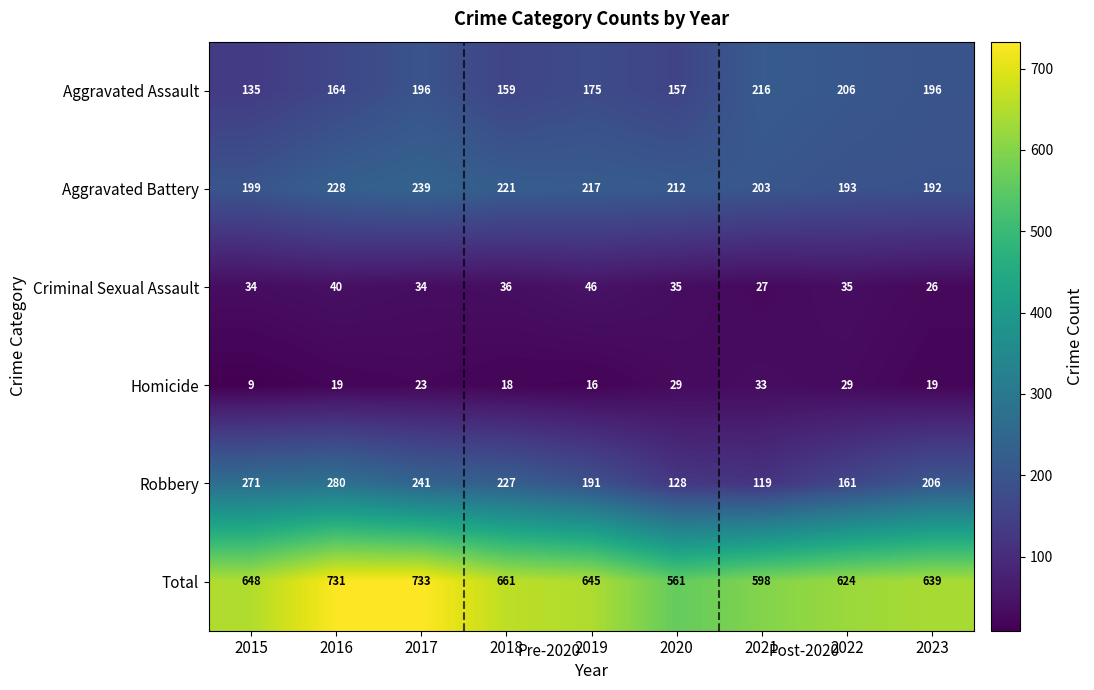

True or false: Criminal Sexual Assault has a value of 10 at 2017.

False